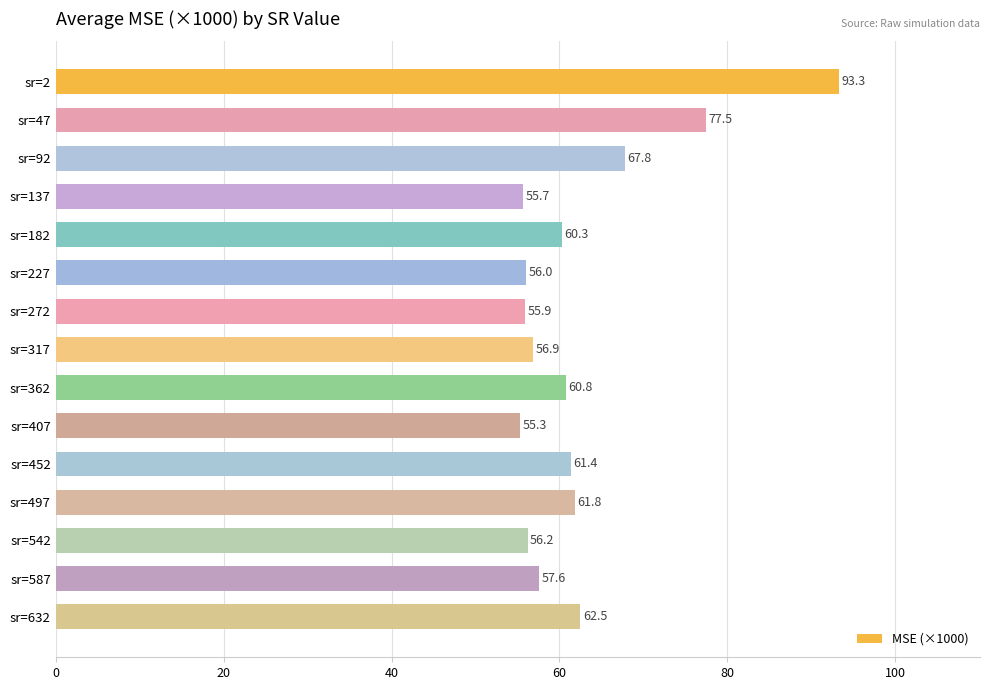

The value at sr=182 is 36.0. True or false?

False